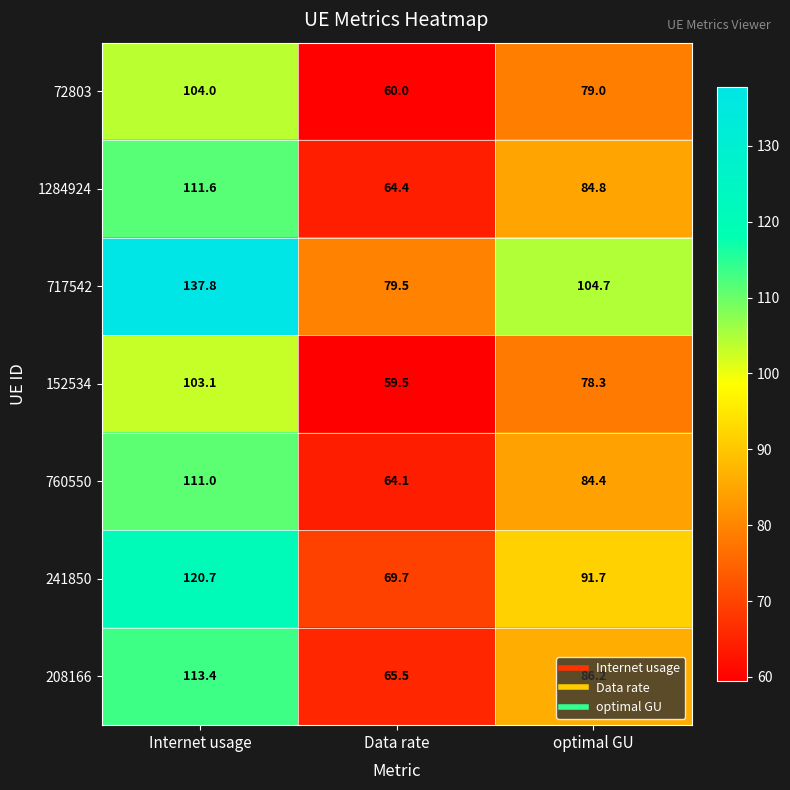

Between Internet usage and optimal GU, which series saw the biggest shift?

717542